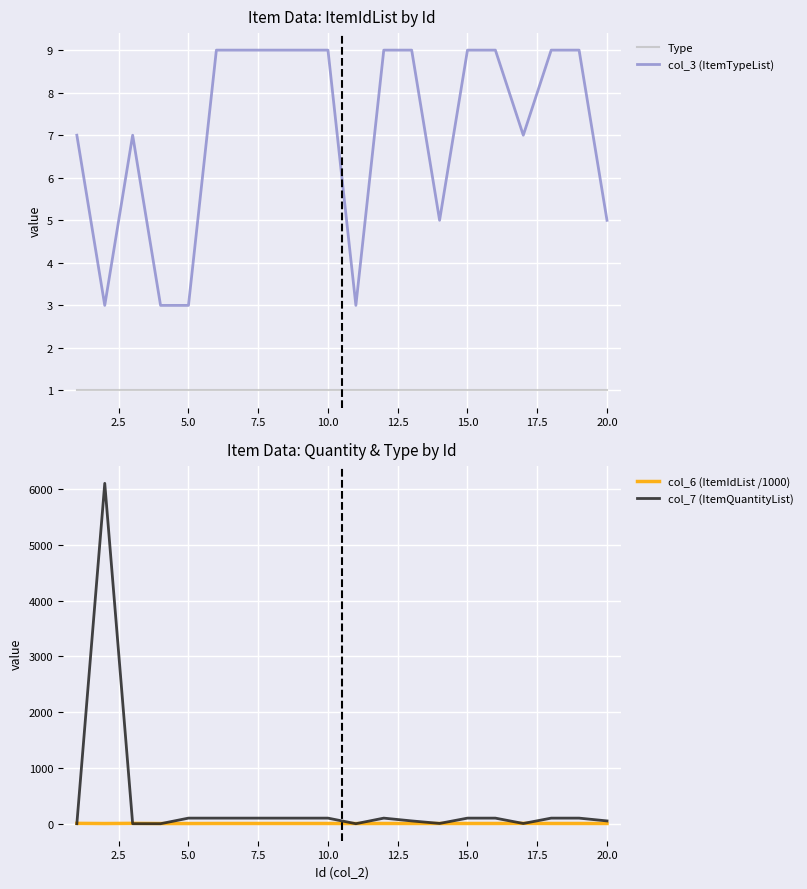

The Type series shows 0 at 15.0. True or false?

False